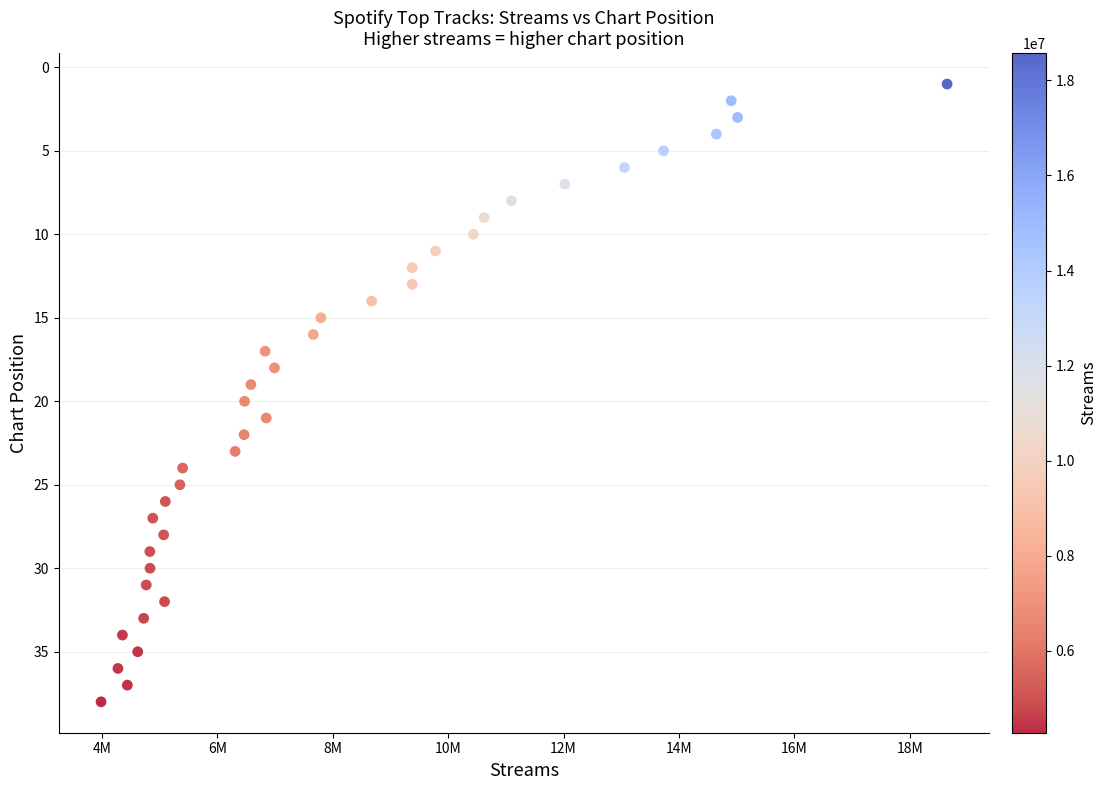

What is the range of Y values (max minus min)?

37